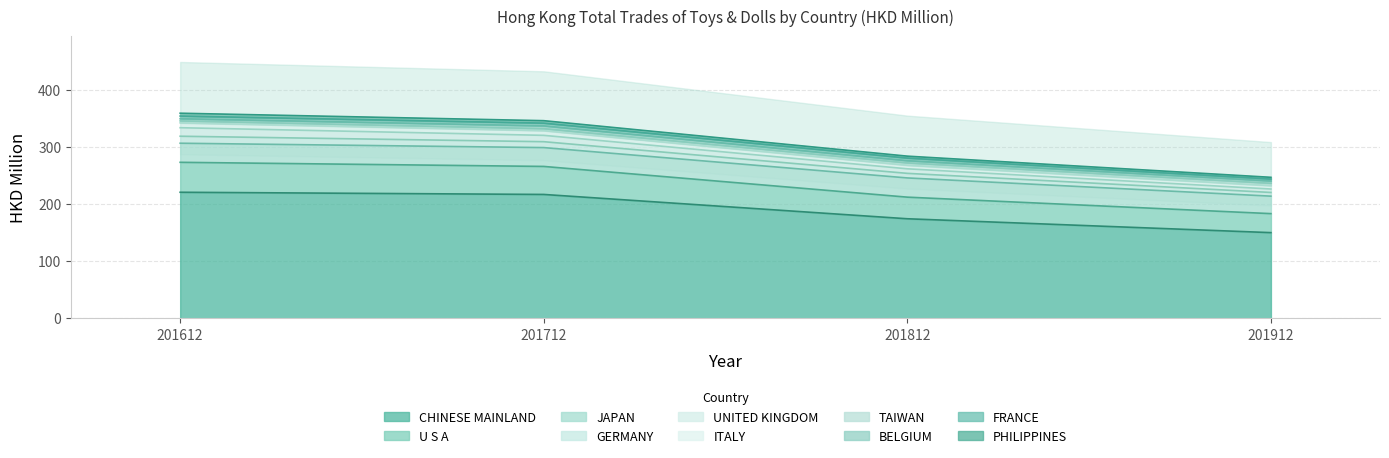

Is it true that 201612 equals 23.3 at U S A?

False